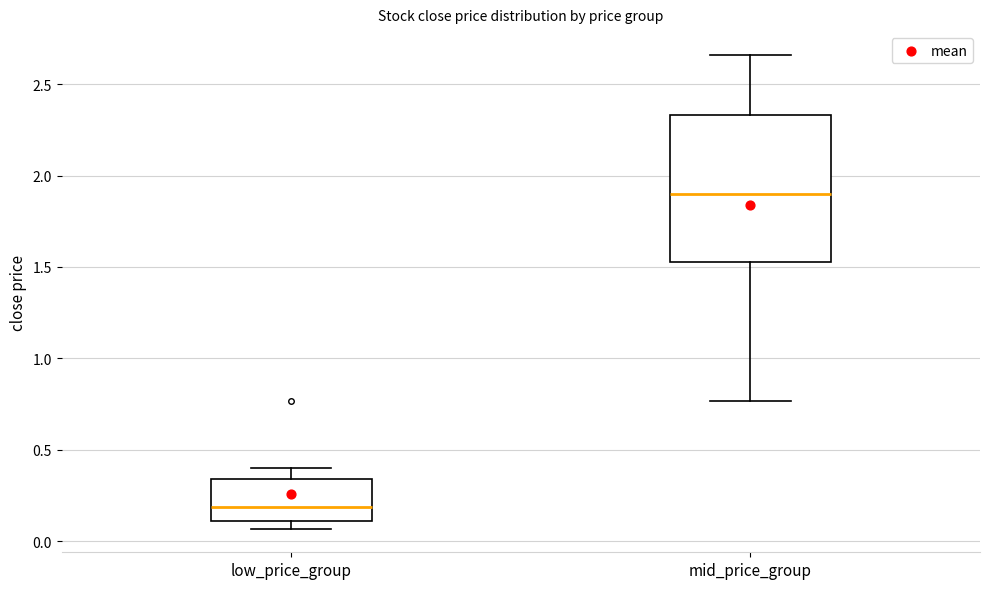

Which box's median line is the highest?

mid_price_group